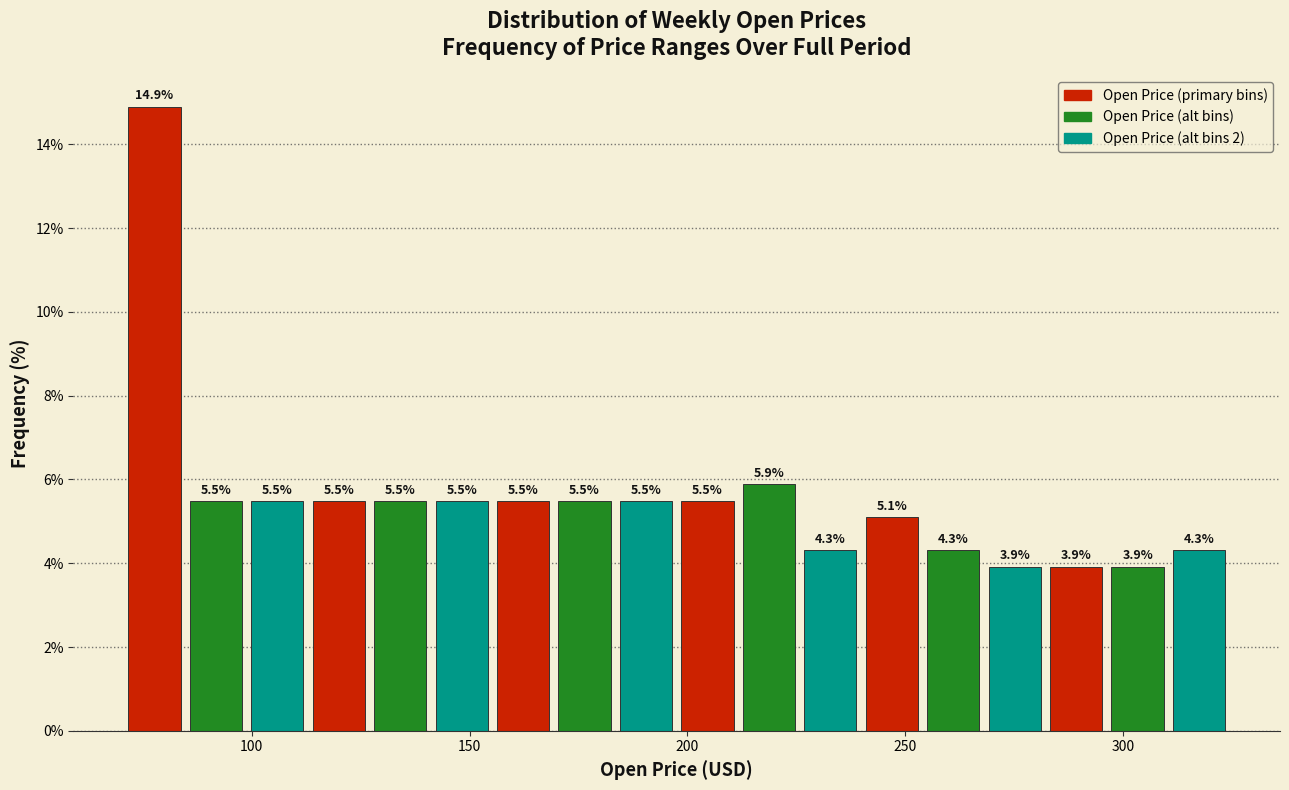

Read against the x-axis, roughly where is the centre of the tallest bar?

80